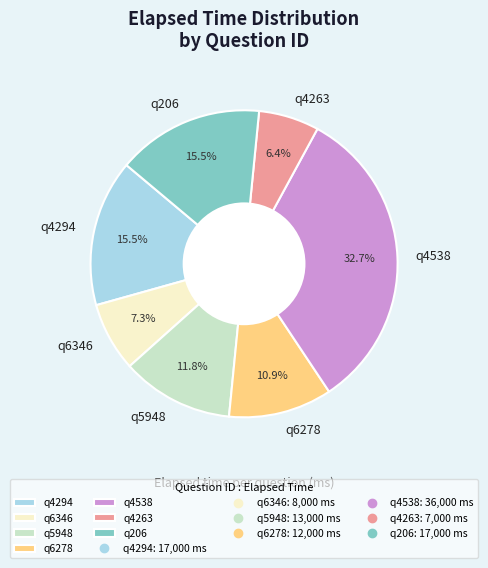

To the nearest percent, what is the average slice percentage?

14%